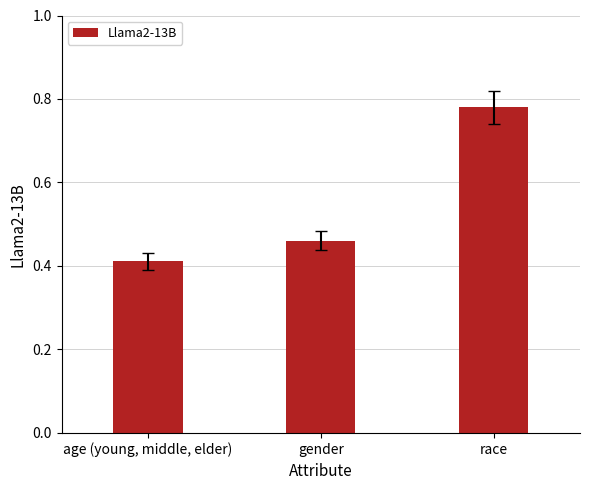

What is the label of the 3rd bar from the left?

race